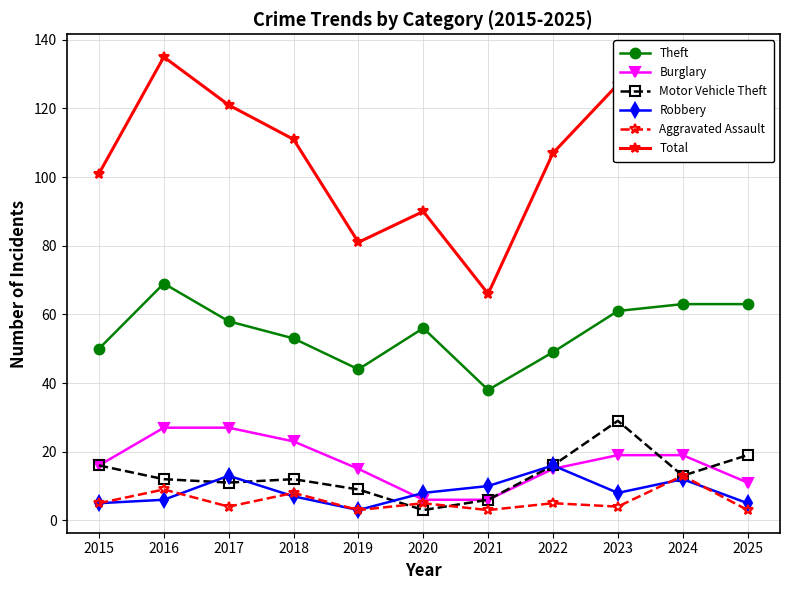

Reading right to left, what are all the values shown in this chart?

Theft: 63	63	61	49	38	56	44	53	58	69	50
Burglary: 11	19	19	15	6	6	15	23	27	27	16
Motor Vehicle Theft: 19	13	29	16	6	3	9	12	11	12	16
Robbery: 5	12	8	16	10	8	3	7	13	6	5
Aggravated Assault: 3	13	4	5	3	5	3	8	4	9	5
Total: 107	124	127	107	66	90	81	111	121	135	101